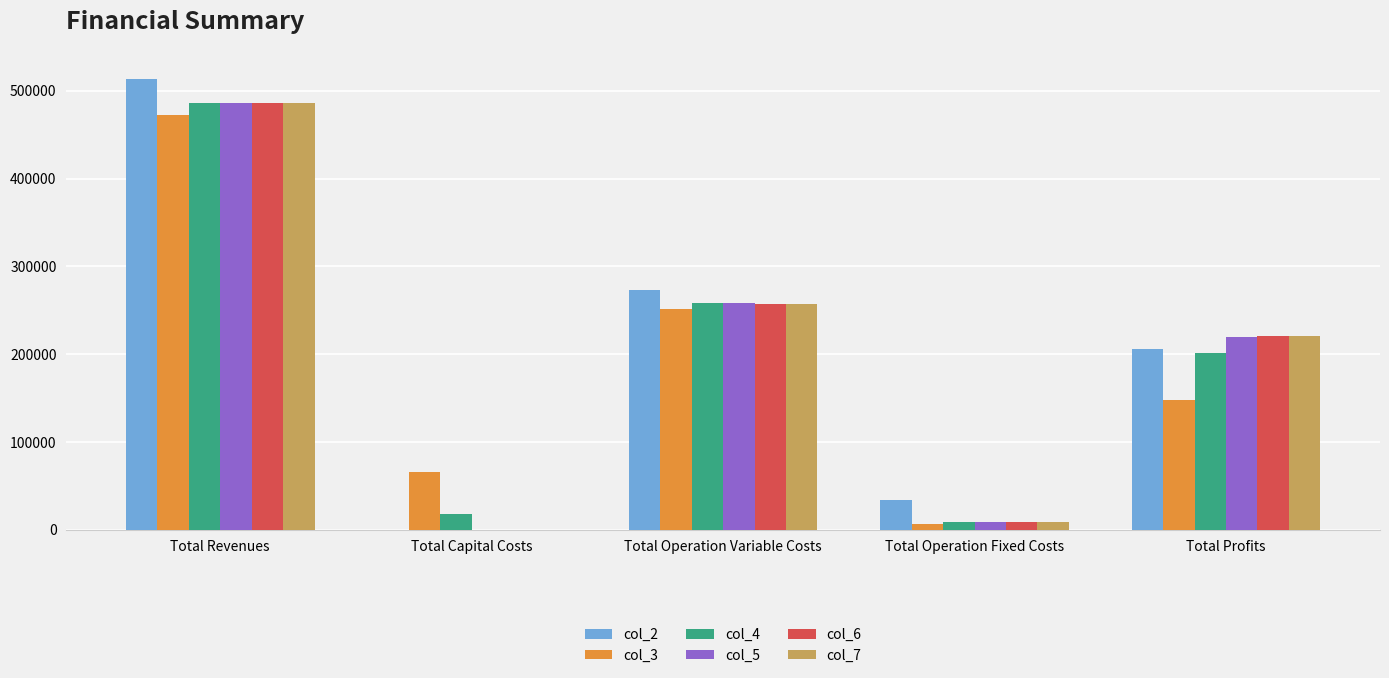

Between Total Revenues and Total Operation Variable Costs, which series saw the biggest shift?

col_2